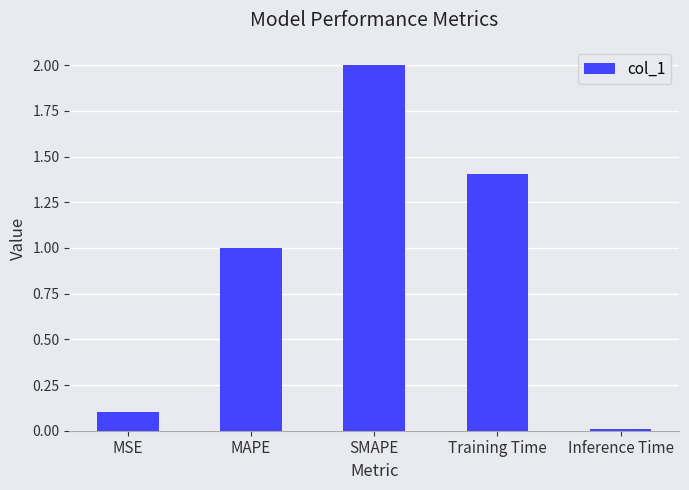

What is the difference between the values at SMAPE and Inference Time?

2.0